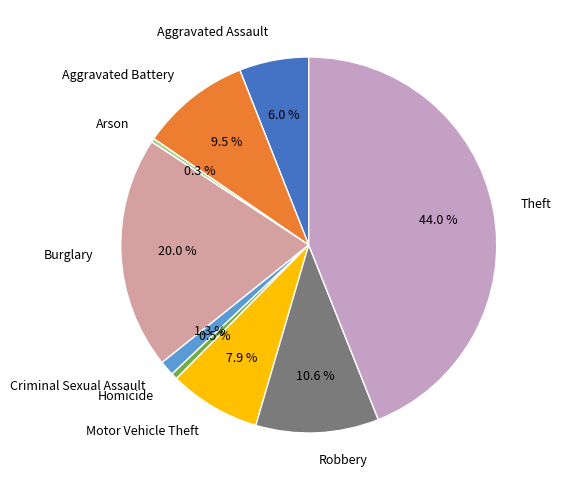

To the nearest percent, what is the difference between the largest and smallest slice percentages?

44%